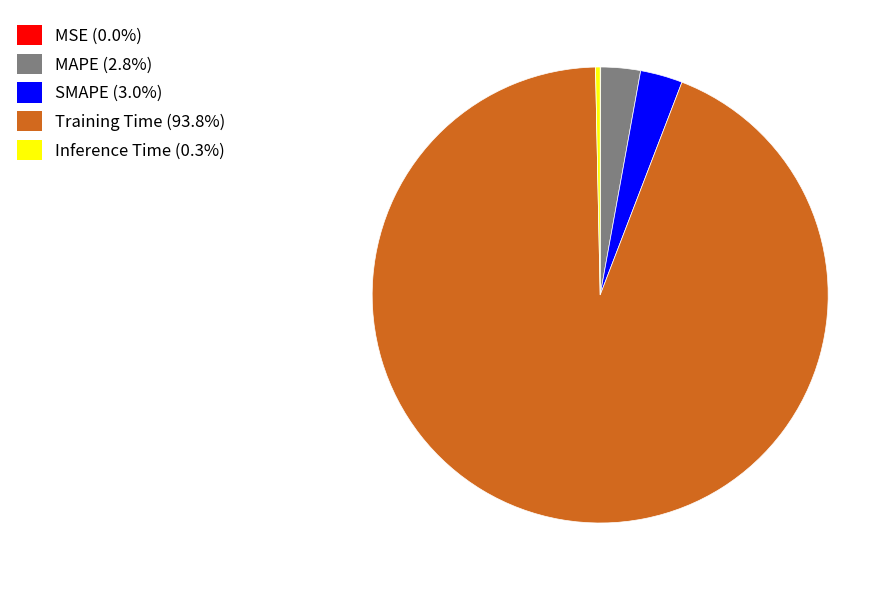

What is the largest slice in the pie chart?

Training Time